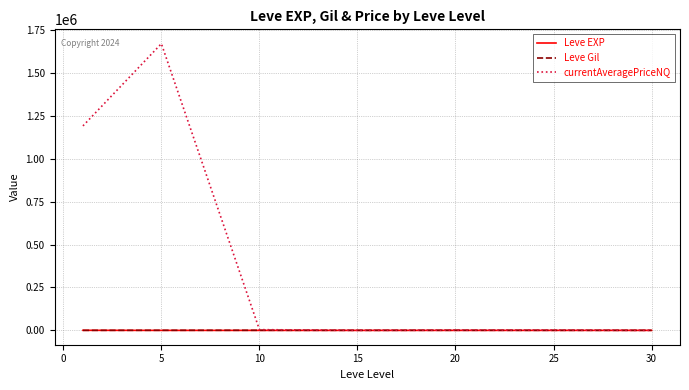

Is this an area chart (filled region under the line)?

No